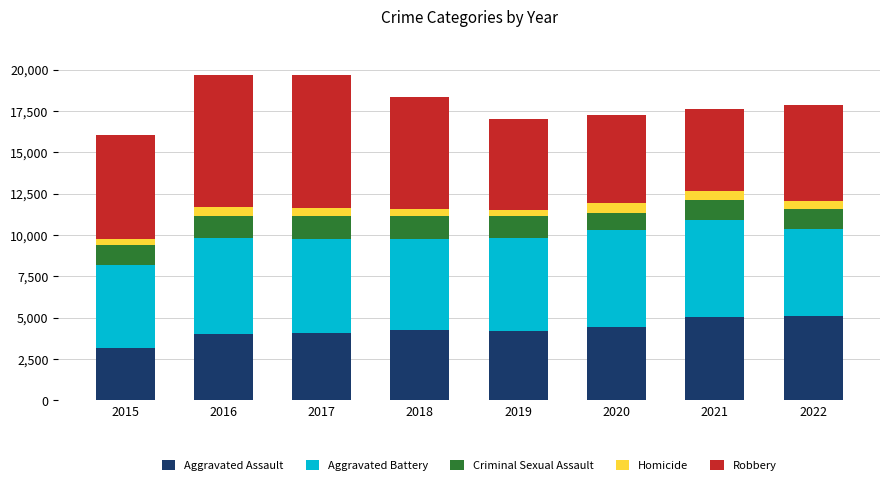

How many bars are there in total?

8